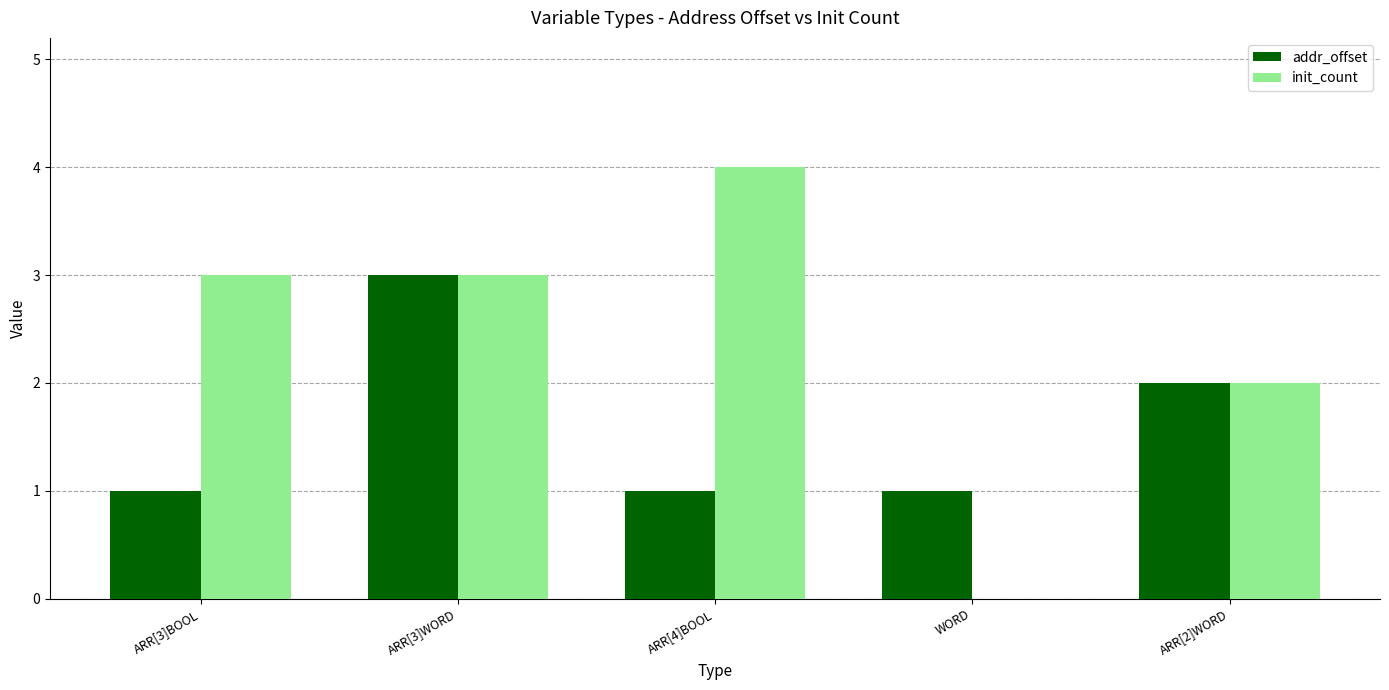

What is the spread (max minus min) of values at ARR[4]BOOL?

3